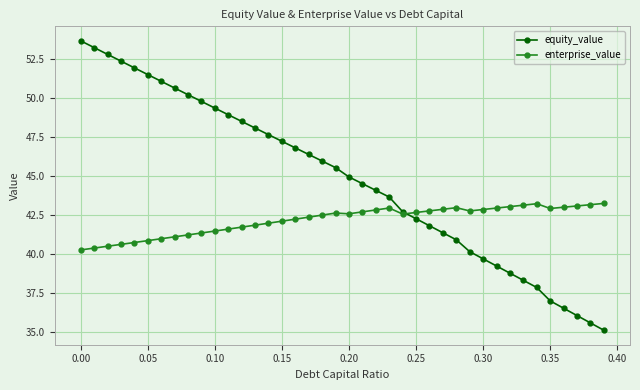

What is the smallest value displayed?

35.1